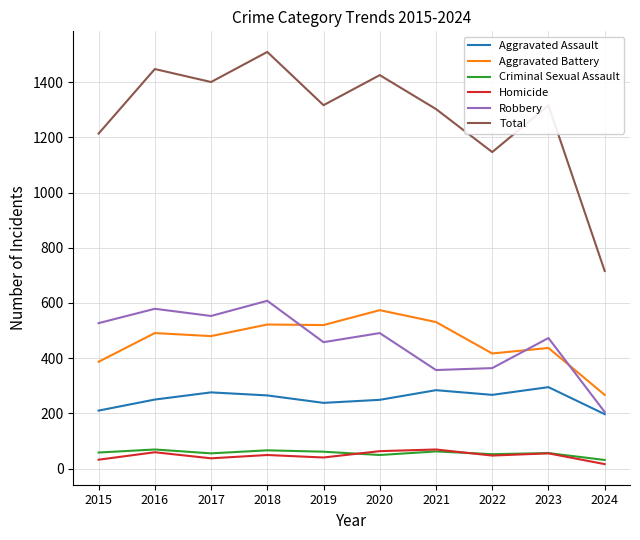

True or false: Total and Aggravated Assault cross at least once.

False